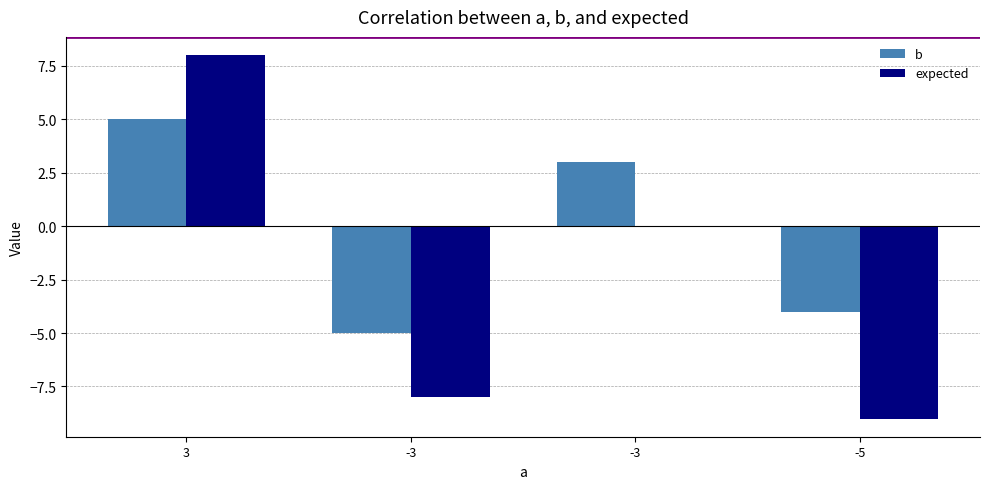

Which category has the lowest value in the expected series?

-5